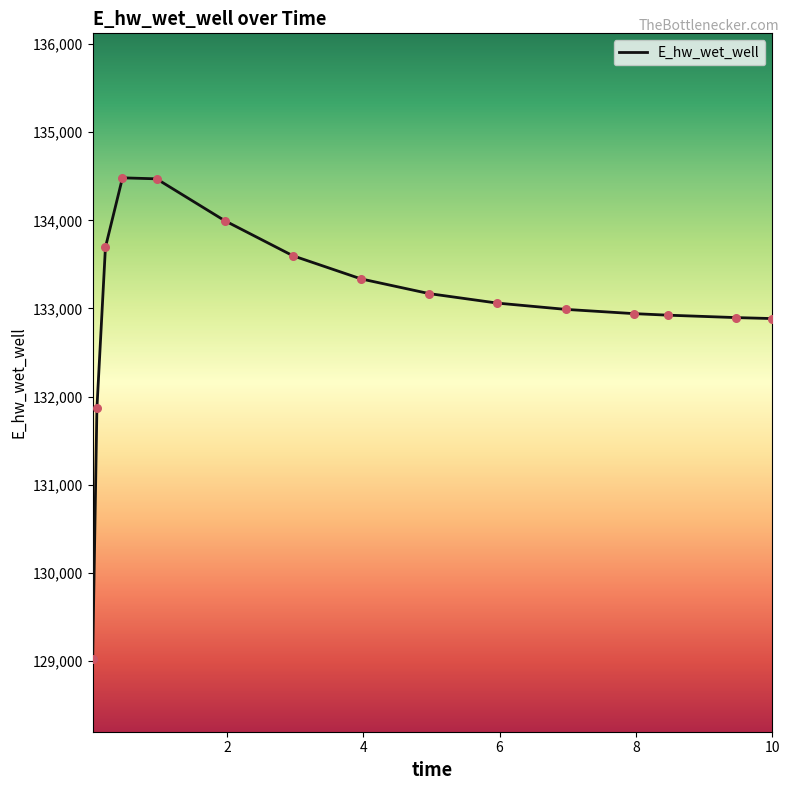

What is the greatest value displayed?

134482.1